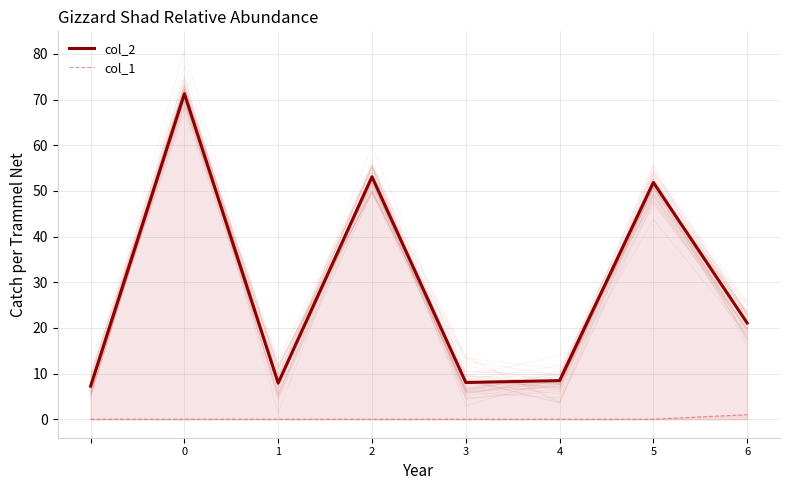

True or false: col_2 and col_1 cross at least once.

False